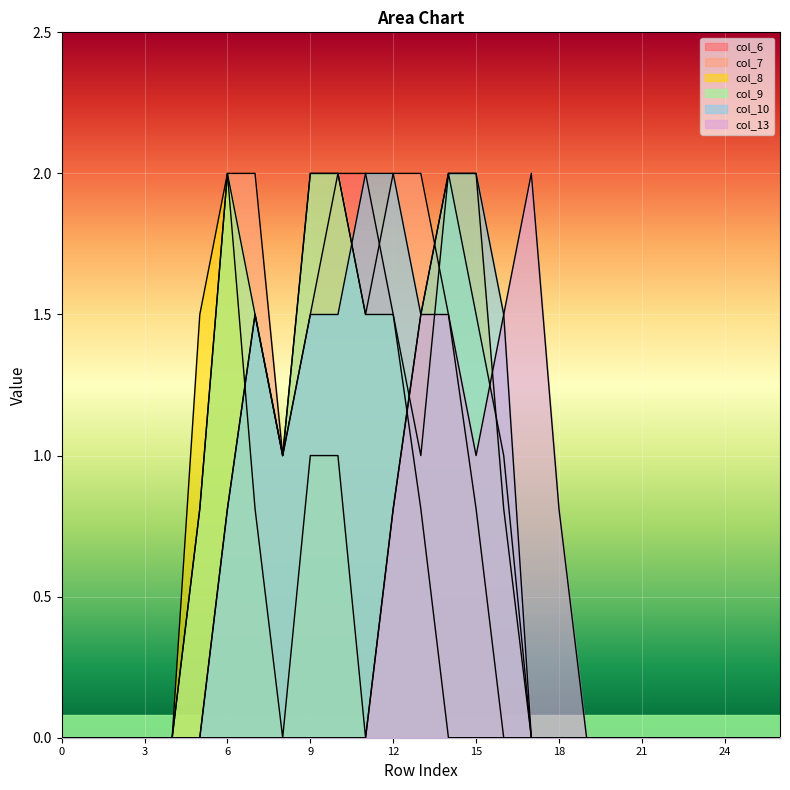

How many lines are shown in the chart?

6